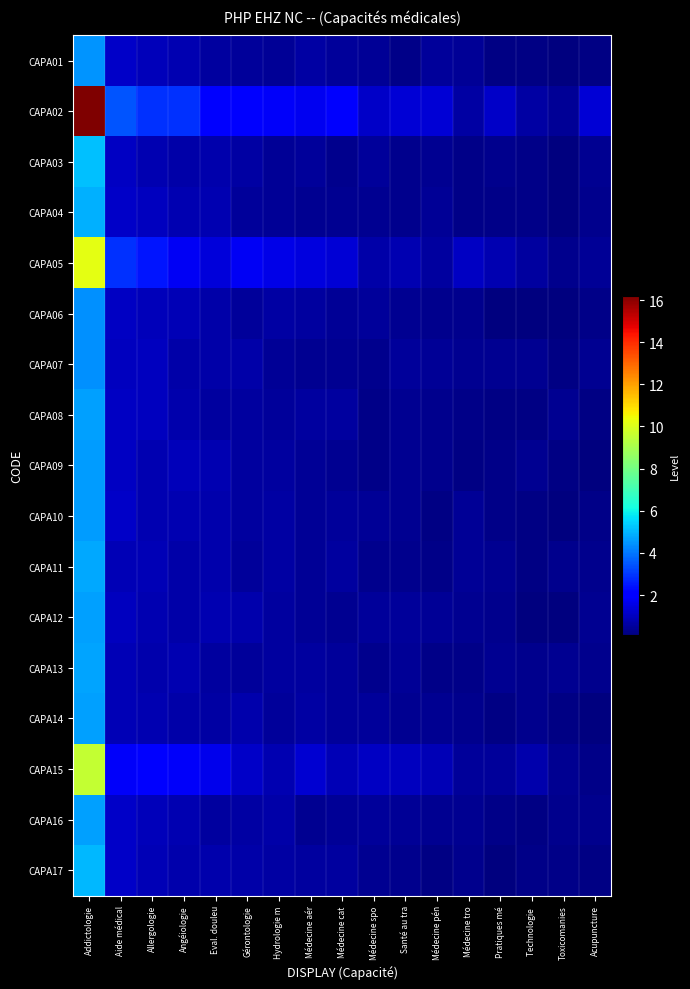

Reading left to right, extract all data points from this chart.

CAPA01: Addictologie=4.4	Aide médical=1.1	Allergologie=1.0	Angéiologie=0.8	Eval. douleu=0.6	Gérontologie=0.5	Hydrologie m=0.4	Médecine aér=0.6	Médecine cat=0.5	Médecine spo=0.5	Santé au tra=0.2	Médecine pén=0.5	Médecine tro=0.4	Pratiques mé=0.2	Technologie =0.2	Toxicomanies=0.2	Acupuncture=0.2
CAPA02: Addictologie=16.2	Aide médical=3.5	Allergologie=2.9	Angéiologie=2.9	Eval. douleu=2.1	Gérontologie=2.0	Hydrologie m=1.8	Médecine aér=1.7	Médecine cat=1.9	Médecine spo=1.1	Santé au tra=1.3	Médecine pén=1.3	Médecine tro=0.6	Pratiques mé=1.1	Technologie =0.6	Toxicomanies=0.4	Acupuncture=1.3
CAPA03: Addictologie=5.2	Aide médical=1.1	Allergologie=0.8	Angéiologie=0.7	Eval. douleu=0.8	Gérontologie=0.6	Hydrologie m=0.4	Médecine aér=0.5	Médecine cat=0.3	Médecine spo=0.5	Santé au tra=0.3	Médecine pén=0.4	Médecine tro=0.3	Pratiques mé=0.3	Technologie =0.3	Toxicomanies=0.2	Acupuncture=0.4
CAPA04: Addictologie=4.9	Aide médical=1.1	Allergologie=1.0	Angéiologie=0.8	Eval. douleu=0.8	Gérontologie=0.5	Hydrologie m=0.5	Médecine aér=0.4	Médecine cat=0.4	Médecine spo=0.4	Santé au tra=0.3	Médecine pén=0.4	Médecine tro=0.3	Pratiques mé=0.2	Technologie =0.3	Toxicomanies=0.1	Acupuncture=0.3
CAPA05: Addictologie=10.2	Aide médical=2.9	Allergologie=2.4	Angéiologie=1.7	Eval. douleu=1.4	Gérontologie=1.8	Hydrologie m=1.5	Médecine aér=1.4	Médecine cat=1.3	Médecine spo=0.7	Santé au tra=0.8	Médecine pén=0.6	Médecine tro=1.1	Pratiques mé=0.8	Technologie =0.6	Toxicomanies=0.3	Acupuncture=0.5
CAPA06: Addictologie=4.4	Aide médical=1.1	Allergologie=0.9	Angéiologie=0.9	Eval. douleu=0.7	Gérontologie=0.5	Hydrologie m=0.6	Médecine aér=0.6	Médecine cat=0.5	Médecine spo=0.5	Santé au tra=0.4	Médecine pén=0.3	Médecine tro=0.3	Pratiques mé=0.1	Technologie =0.2	Toxicomanies=0.1	Acupuncture=0.3
CAPA07: Addictologie=4.4	Aide médical=1.0	Allergologie=1.0	Angéiologie=0.7	Eval. douleu=0.7	Gérontologie=0.7	Hydrologie m=0.5	Médecine aér=0.4	Médecine cat=0.4	Médecine spo=0.3	Santé au tra=0.5	Médecine pén=0.4	Médecine tro=0.4	Pratiques mé=0.4	Technologie =0.4	Toxicomanies=0.2	Acupuncture=0.4
CAPA08: Addictologie=4.6	Aide médical=1.1	Allergologie=1.0	Angéiologie=0.7	Eval. douleu=0.6	Gérontologie=0.5	Hydrologie m=0.5	Médecine aér=0.6	Médecine cat=0.6	Médecine spo=0.3	Santé au tra=0.4	Médecine pén=0.3	Médecine tro=0.2	Pratiques mé=0.2	Technologie =0.2	Toxicomanies=0.4	Acupuncture=0.2
CAPA09: Addictologie=4.6	Aide médical=1.1	Allergologie=0.8	Angéiologie=0.9	Eval. douleu=0.8	Gérontologie=0.5	Hydrologie m=0.6	Médecine aér=0.4	Médecine cat=0.4	Médecine spo=0.3	Santé au tra=0.4	Médecine pén=0.3	Médecine tro=0.2	Pratiques mé=0.2	Technologie =0.4	Toxicomanies=0.2	Acupuncture=0.1
CAPA10: Addictologie=4.6	Aide médical=1.2	Allergologie=0.8	Angéiologie=0.8	Eval. douleu=0.8	Gérontologie=0.5	Hydrologie m=0.6	Médecine aér=0.5	Médecine cat=0.5	Médecine spo=0.4	Santé au tra=0.4	Médecine pén=0.2	Médecine tro=0.4	Pratiques mé=0.2	Technologie =0.2	Toxicomanies=0.1	Acupuncture=0.3
CAPA11: Addictologie=4.8	Aide médical=0.9	Allergologie=0.9	Angéiologie=0.7	Eval. douleu=0.7	Gérontologie=0.5	Hydrologie m=0.6	Médecine aér=0.5	Médecine cat=0.6	Médecine spo=0.3	Santé au tra=0.3	Médecine pén=0.2	Médecine tro=0.4	Pratiques mé=0.4	Technologie =0.2	Toxicomanies=0.3	Acupuncture=0.3
CAPA12: Addictologie=4.7	Aide médical=1.0	Allergologie=0.8	Angéiologie=0.7	Eval. douleu=0.8	Gérontologie=0.7	Hydrologie m=0.6	Médecine aér=0.5	Médecine cat=0.4	Médecine spo=0.5	Santé au tra=0.5	Médecine pén=0.5	Médecine tro=0.4	Pratiques mé=0.3	Technologie =0.1	Toxicomanies=0.2	Acupuncture=0.4
CAPA13: Addictologie=4.7	Aide médical=0.9	Allergologie=0.8	Angéiologie=0.8	Eval. douleu=0.6	Gérontologie=0.5	Hydrologie m=0.6	Médecine aér=0.6	Médecine cat=0.5	Médecine spo=0.3	Santé au tra=0.4	Médecine pén=0.3	Médecine tro=0.3	Pratiques mé=0.4	Technologie =0.3	Toxicomanies=0.4	Acupuncture=0.3
CAPA14: Addictologie=4.7	Aide médical=0.9	Allergologie=0.9	Angéiologie=0.7	Eval. douleu=0.6	Gérontologie=0.8	Hydrologie m=0.5	Médecine aér=0.6	Médecine cat=0.5	Médecine spo=0.5	Santé au tra=0.4	Médecine pén=0.4	Médecine tro=0.3	Pratiques mé=0.2	Technologie =0.3	Toxicomanies=0.2	Acupuncture=0.1
CAPA15: Addictologie=9.5	Aide médical=1.8	Allergologie=2.0	Angéiologie=1.8	Eval. douleu=1.6	Gérontologie=1.2	Hydrologie m=0.8	Médecine aér=1.3	Médecine cat=0.9	Médecine spo=1.1	Santé au tra=1.0	Médecine pén=0.9	Médecine tro=0.5	Pratiques mé=0.5	Technologie =0.8	Toxicomanies=0.4	Acupuncture=0.3
CAPA16: Addictologie=4.7	Aide médical=1.1	Allergologie=0.9	Angéiologie=0.8	Eval. douleu=0.6	Gérontologie=0.7	Hydrologie m=0.7	Médecine aér=0.4	Médecine cat=0.5	Médecine spo=0.5	Santé au tra=0.4	Médecine pén=0.4	Médecine tro=0.4	Pratiques mé=0.3	Technologie =0.2	Toxicomanies=0.3	Acupuncture=0.3
CAPA17: Addictologie=5.0	Aide médical=1.1	Allergologie=0.9	Angéiologie=0.8	Eval. douleu=0.8	Gérontologie=0.7	Hydrologie m=0.6	Médecine aér=0.6	Médecine cat=0.6	Médecine spo=0.4	Santé au tra=0.3	Médecine pén=0.2	Médecine tro=0.3	Pratiques mé=0.2	Technologie =0.3	Toxicomanies=0.3	Acupuncture=0.2